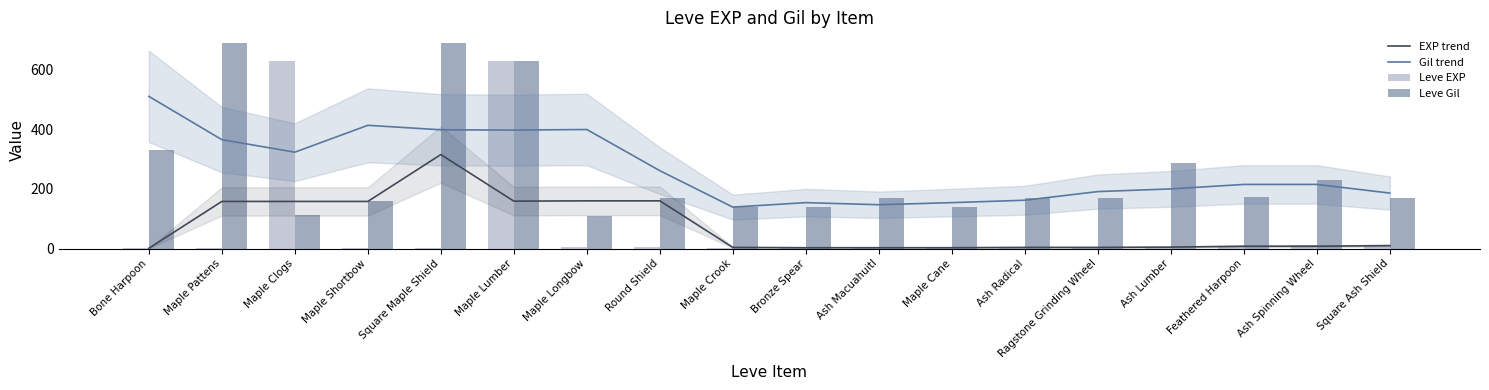

What is the label of the 14th bar from the right?

Square Maple Shield